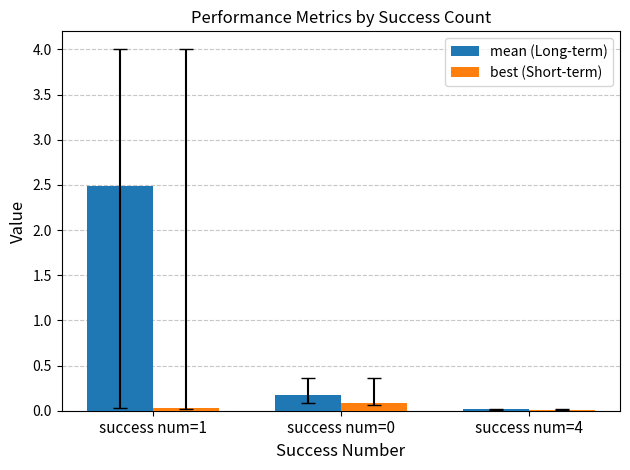

Between success num=1 and success num=0, which series saw the biggest shift?

mean (Long-term)